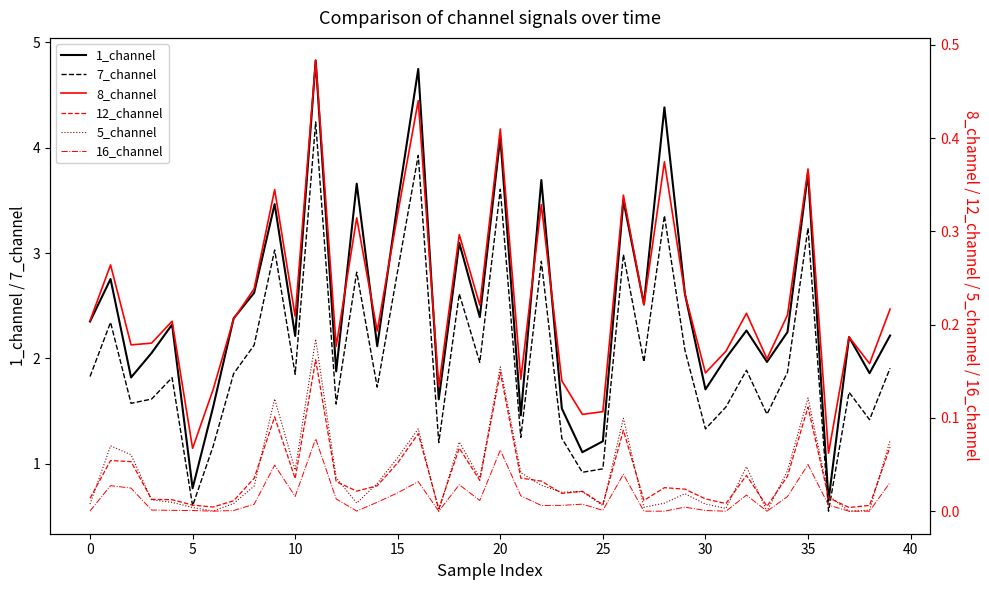

Which series has the largest total across all categories?

1_channel